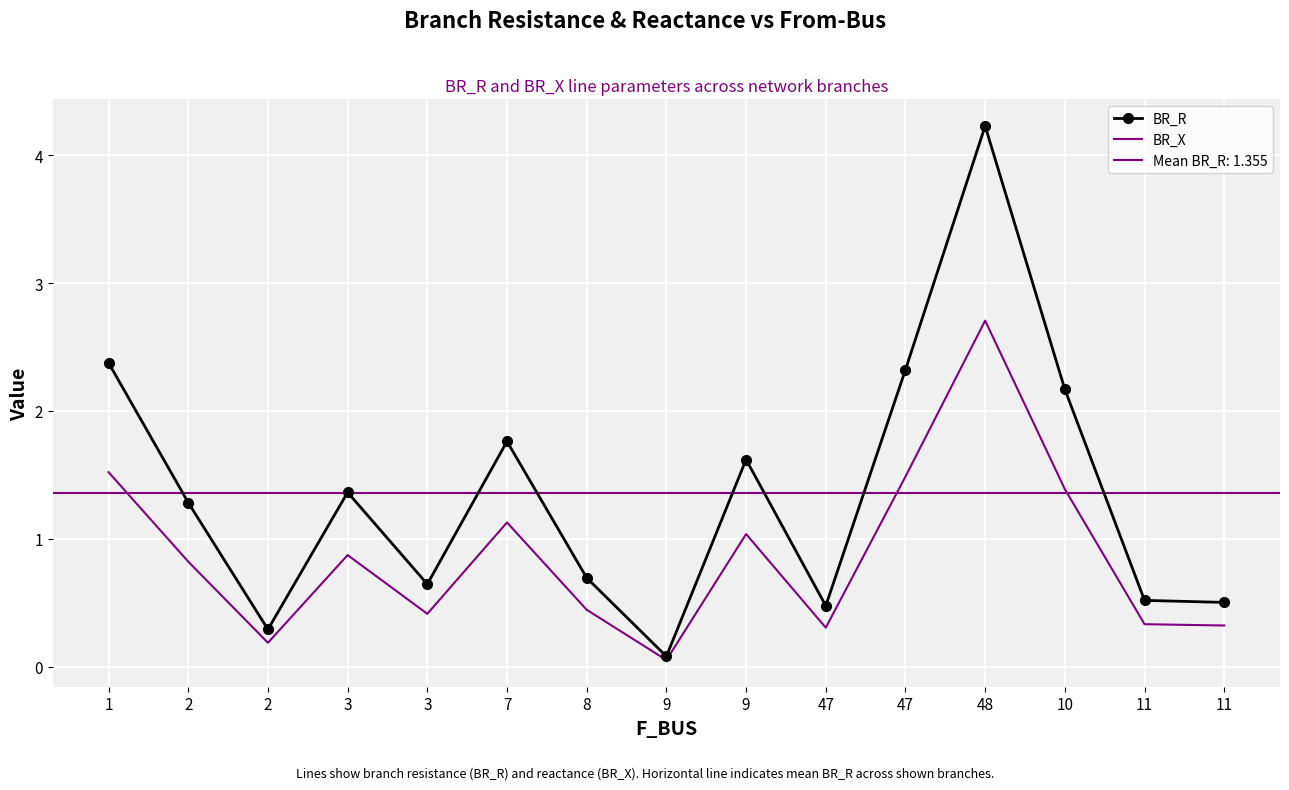

Between 3 and 1, which is larger?

1